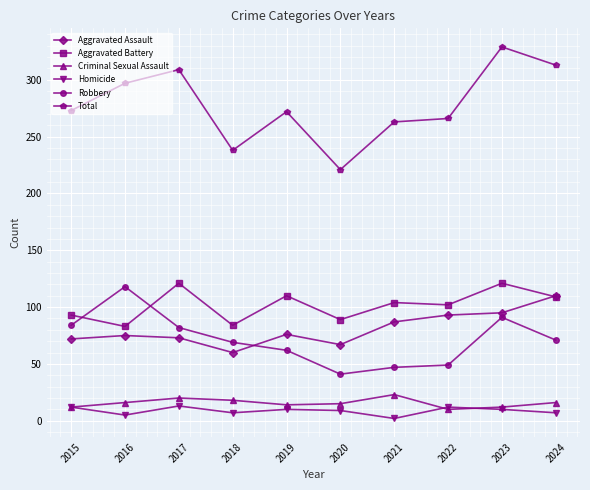

True or false: Aggravated Battery has more than 1 interior local peaks.

True